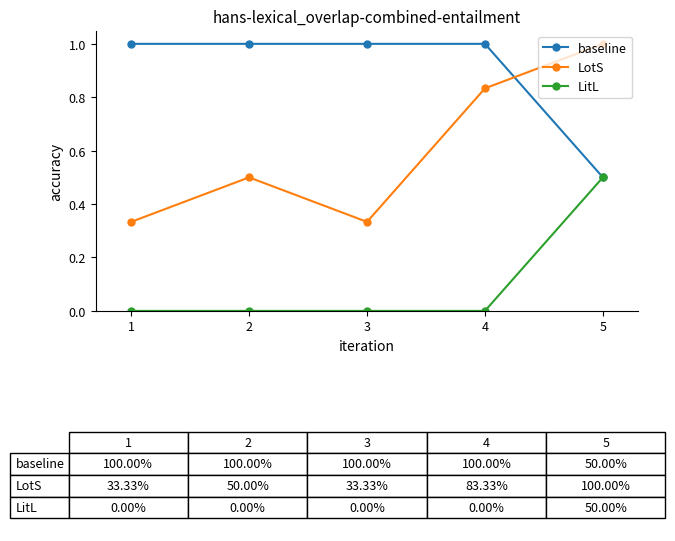

The value of baseline at 3 is 1.6. True or false?

False